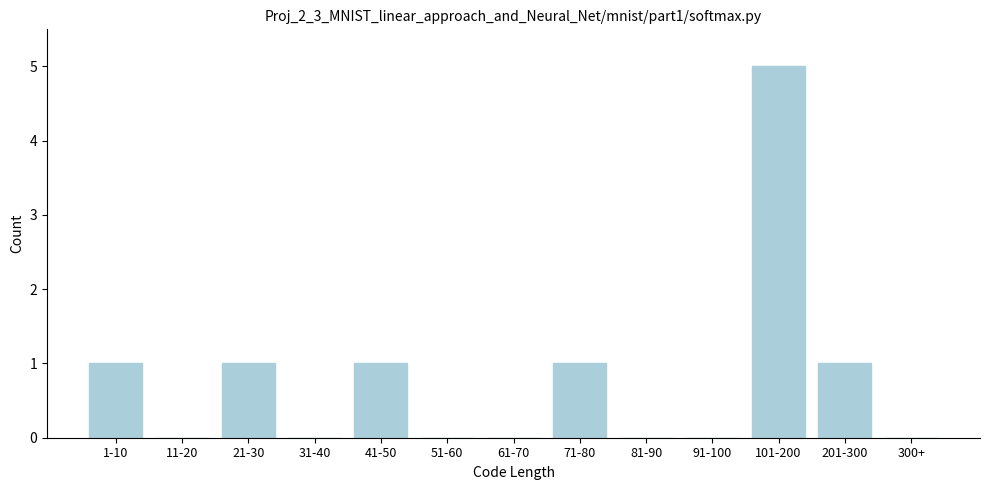

Reading right to left, what are all the values shown in this chart?

300+=0	201-300=1	101-200=5	91-100=0	81-90=0	71-80=1	61-70=0	51-60=0	41-50=1	31-40=0	21-30=1	11-20=0	1-10=1